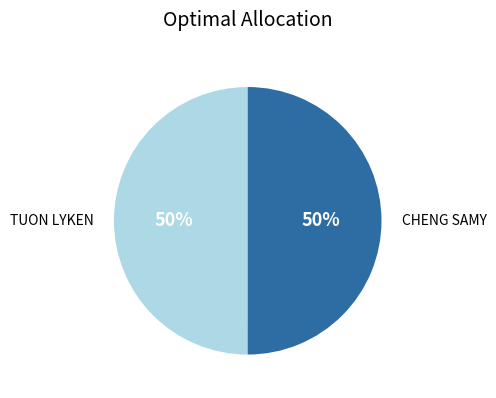

What is the ratio of the value at CHENG SAMY to the value at TUON LYKEN?

1.0